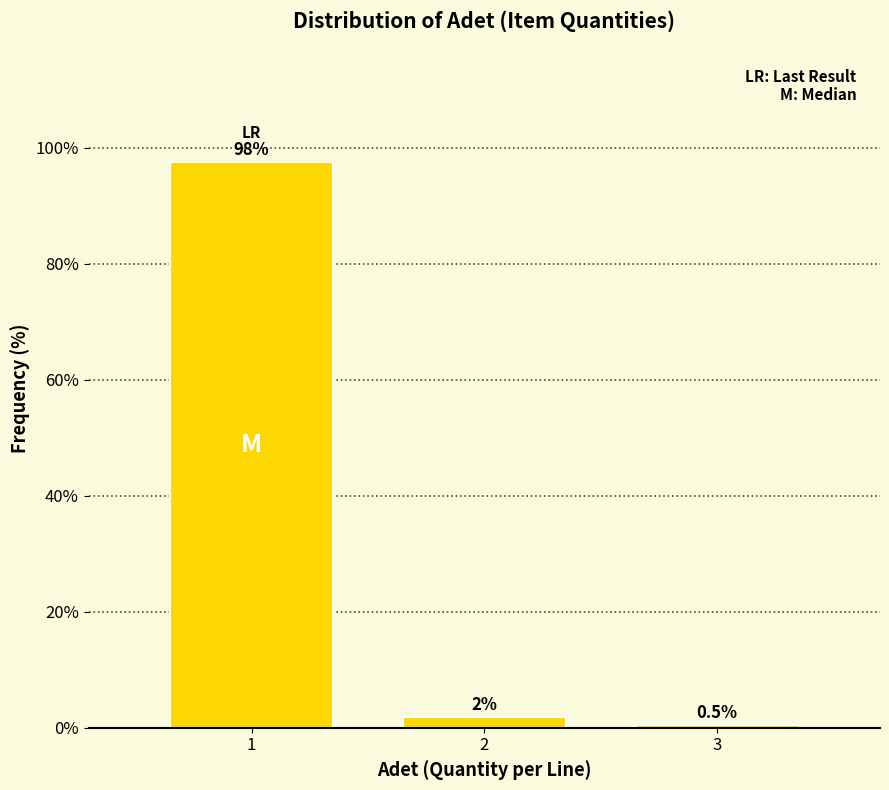

What is the value of the 3rd bar from the left?

0.5